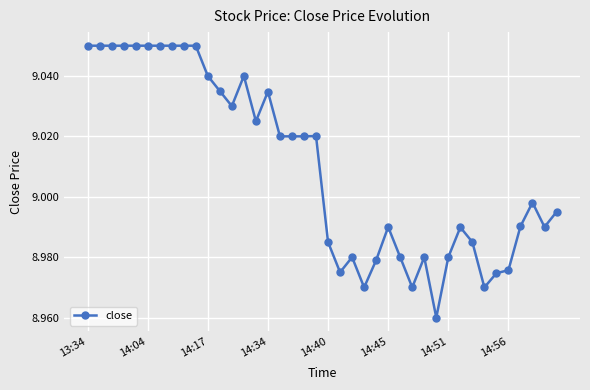

How many data points are less than 9?

20